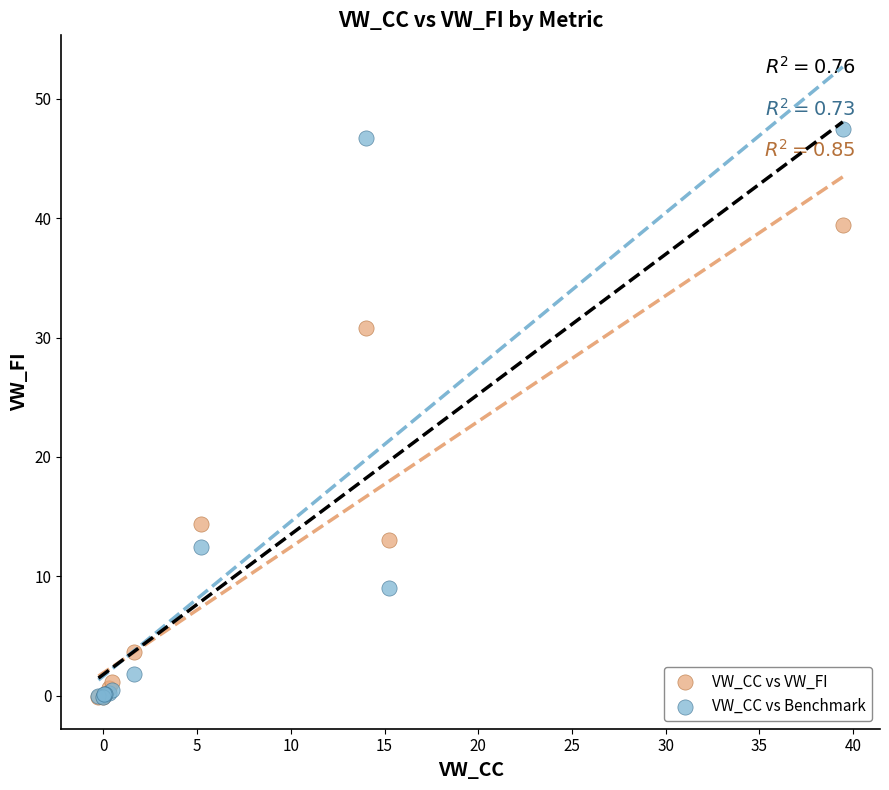

Which series contains the highest Y value?

VW_CC vs Benchmark